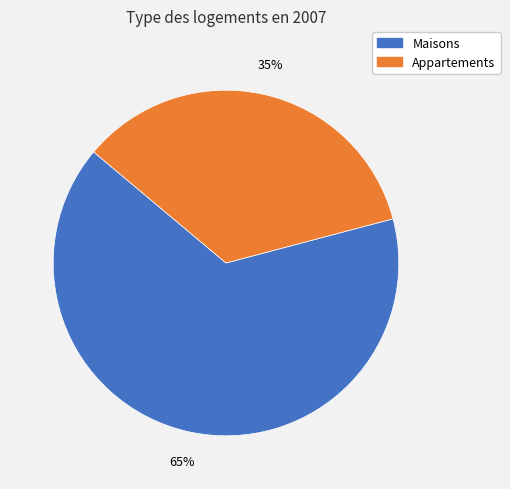

To the nearest percent, what portion does Appartements represent?

35%